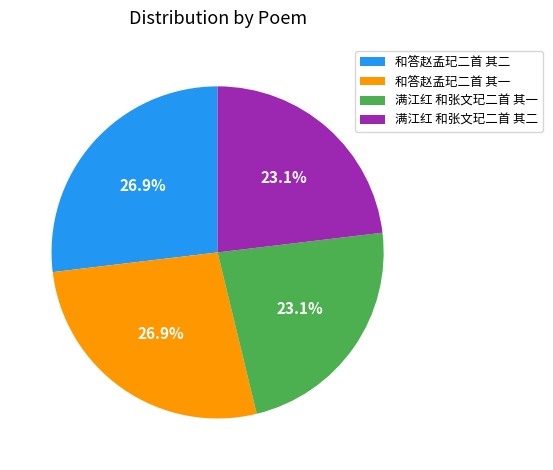

Which has a higher value, 和答赵孟玘二首 其二 or 满江红 和张文玘二首 其二?

和答赵孟玘二首 其二